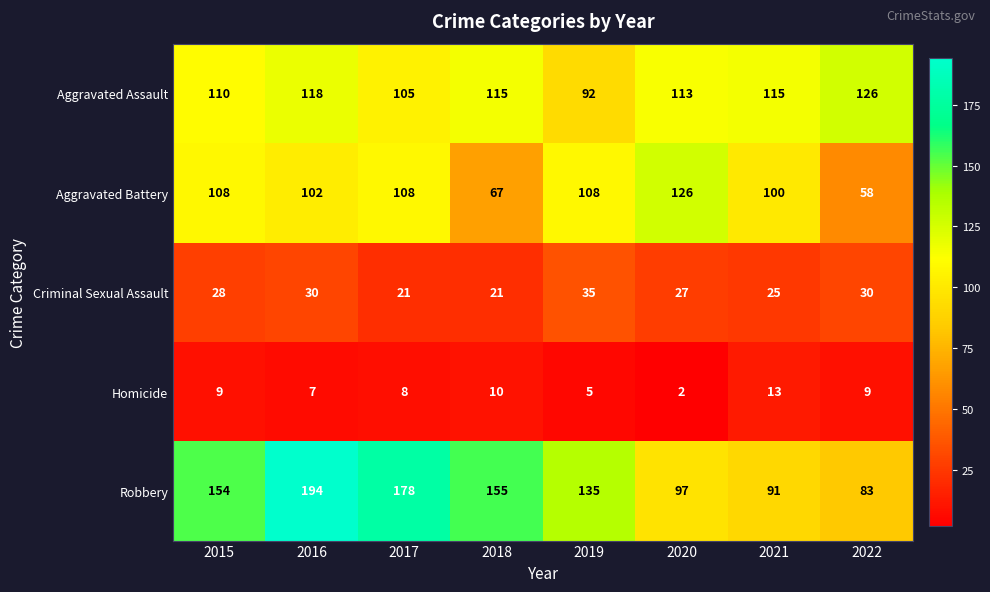

Which series has the largest total across all categories?

Robbery